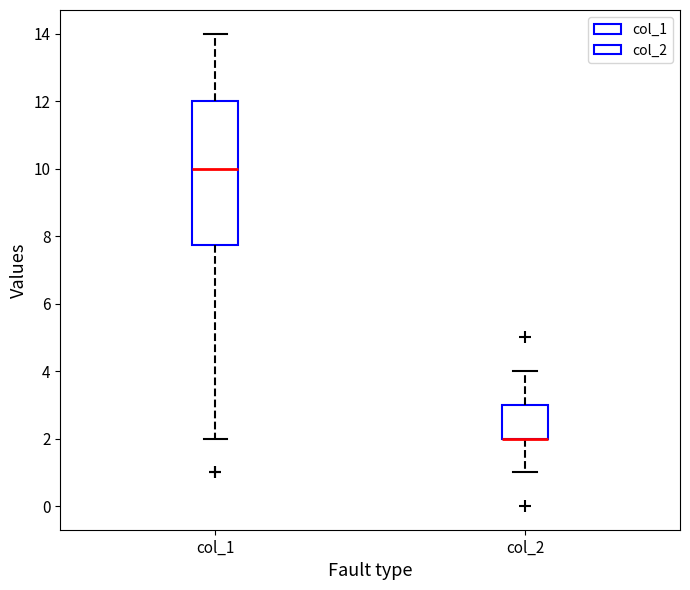

Which box is the tallest, from its lower edge to its upper edge?

col_1